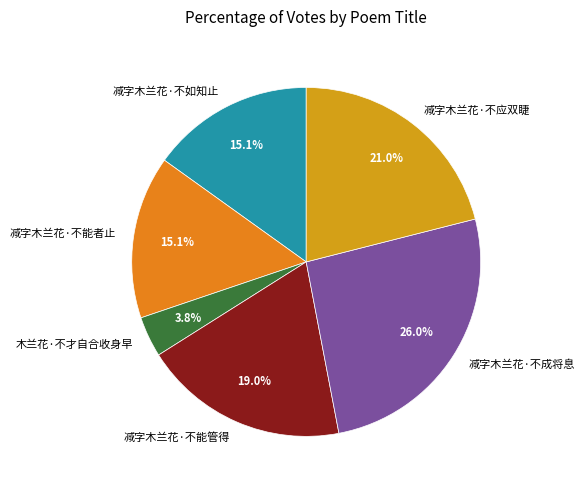

To the nearest percent, what is the difference between the largest and smallest slice percentages?

22%